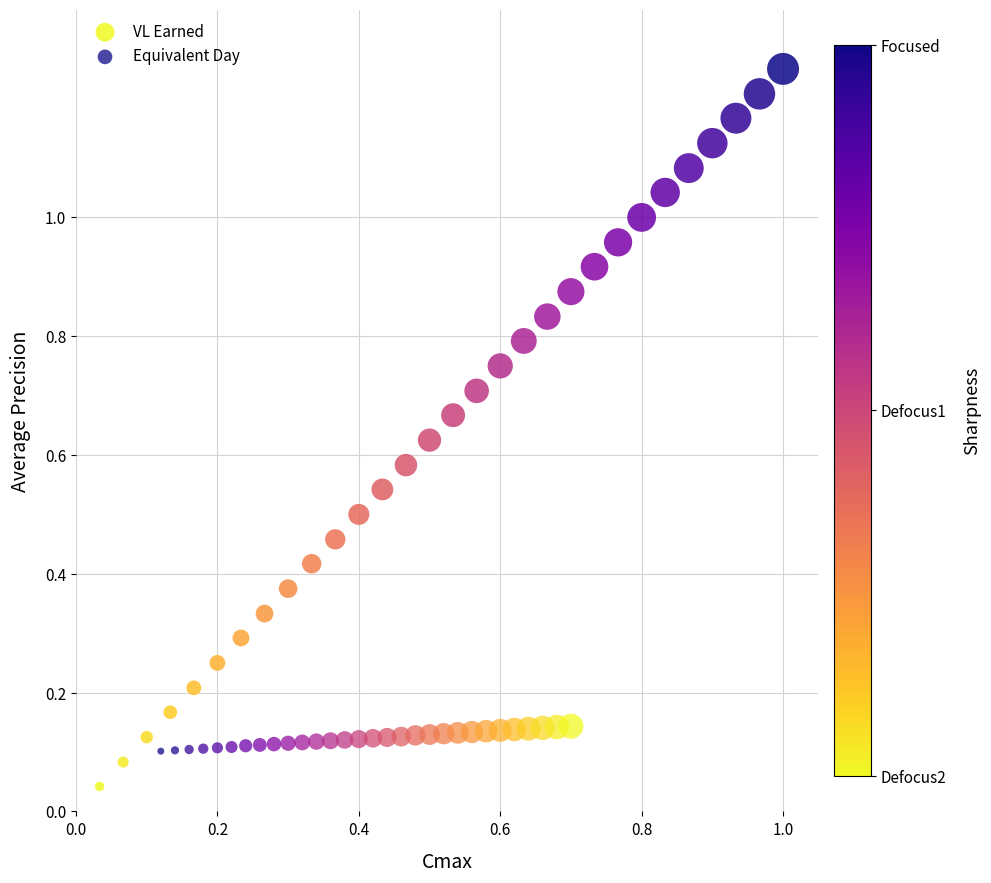

Which series reaches the minimum Y coordinate?

VL Earned